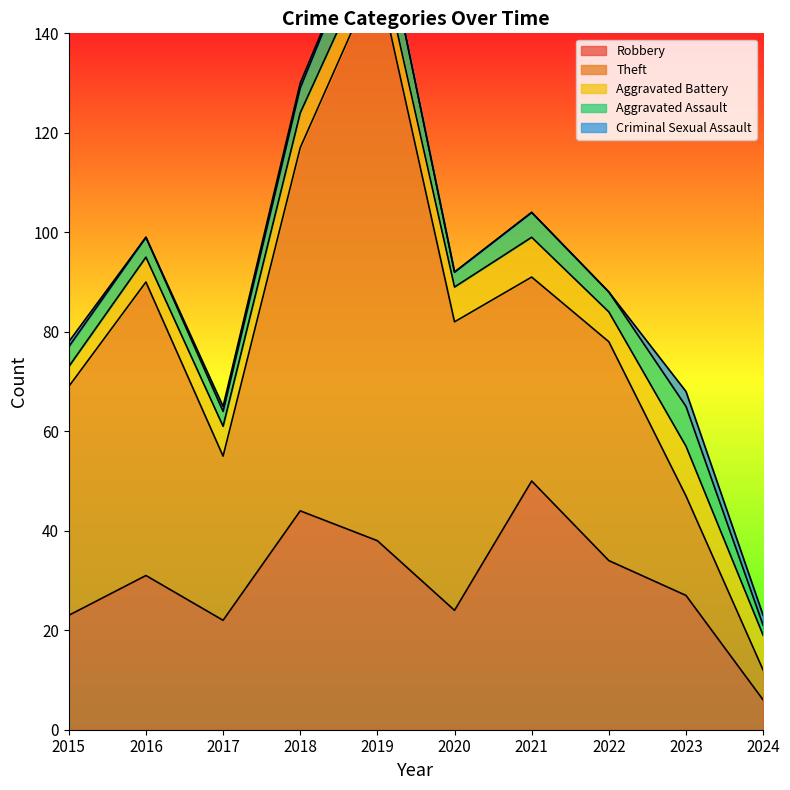

What is the approximate value of Theft at 2019, to the nearest 5?

115